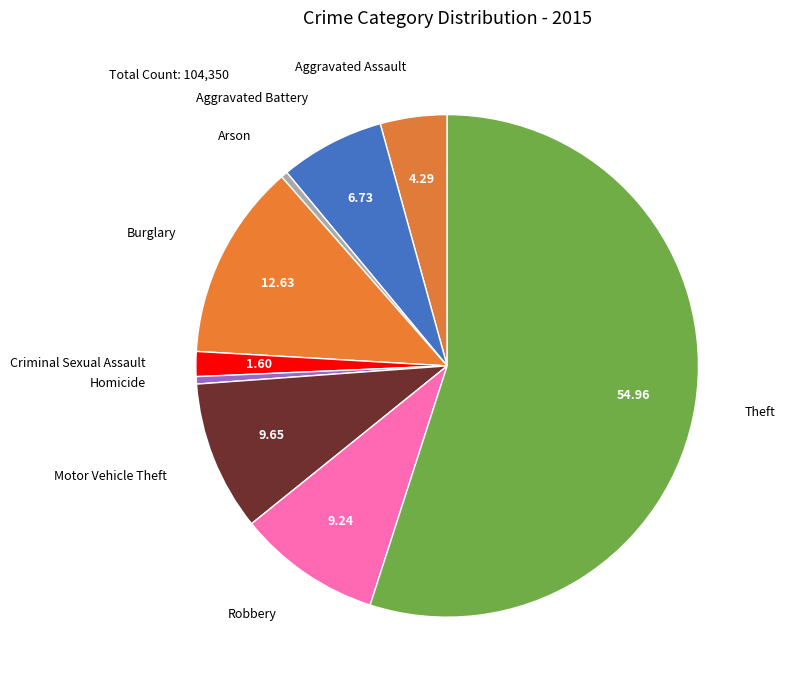

Count the number of slices in the pie.

9